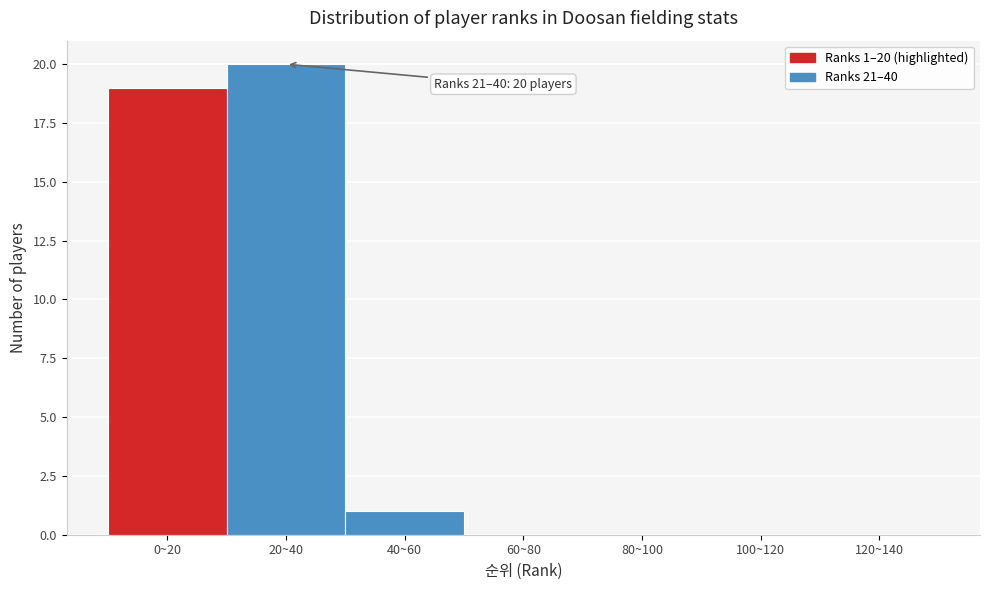

Reading right to left, extract all data points from this chart.

120~140=0	100~120=0	80~100=0	60~80=0	40~60=1	20~40=20	0~20=19